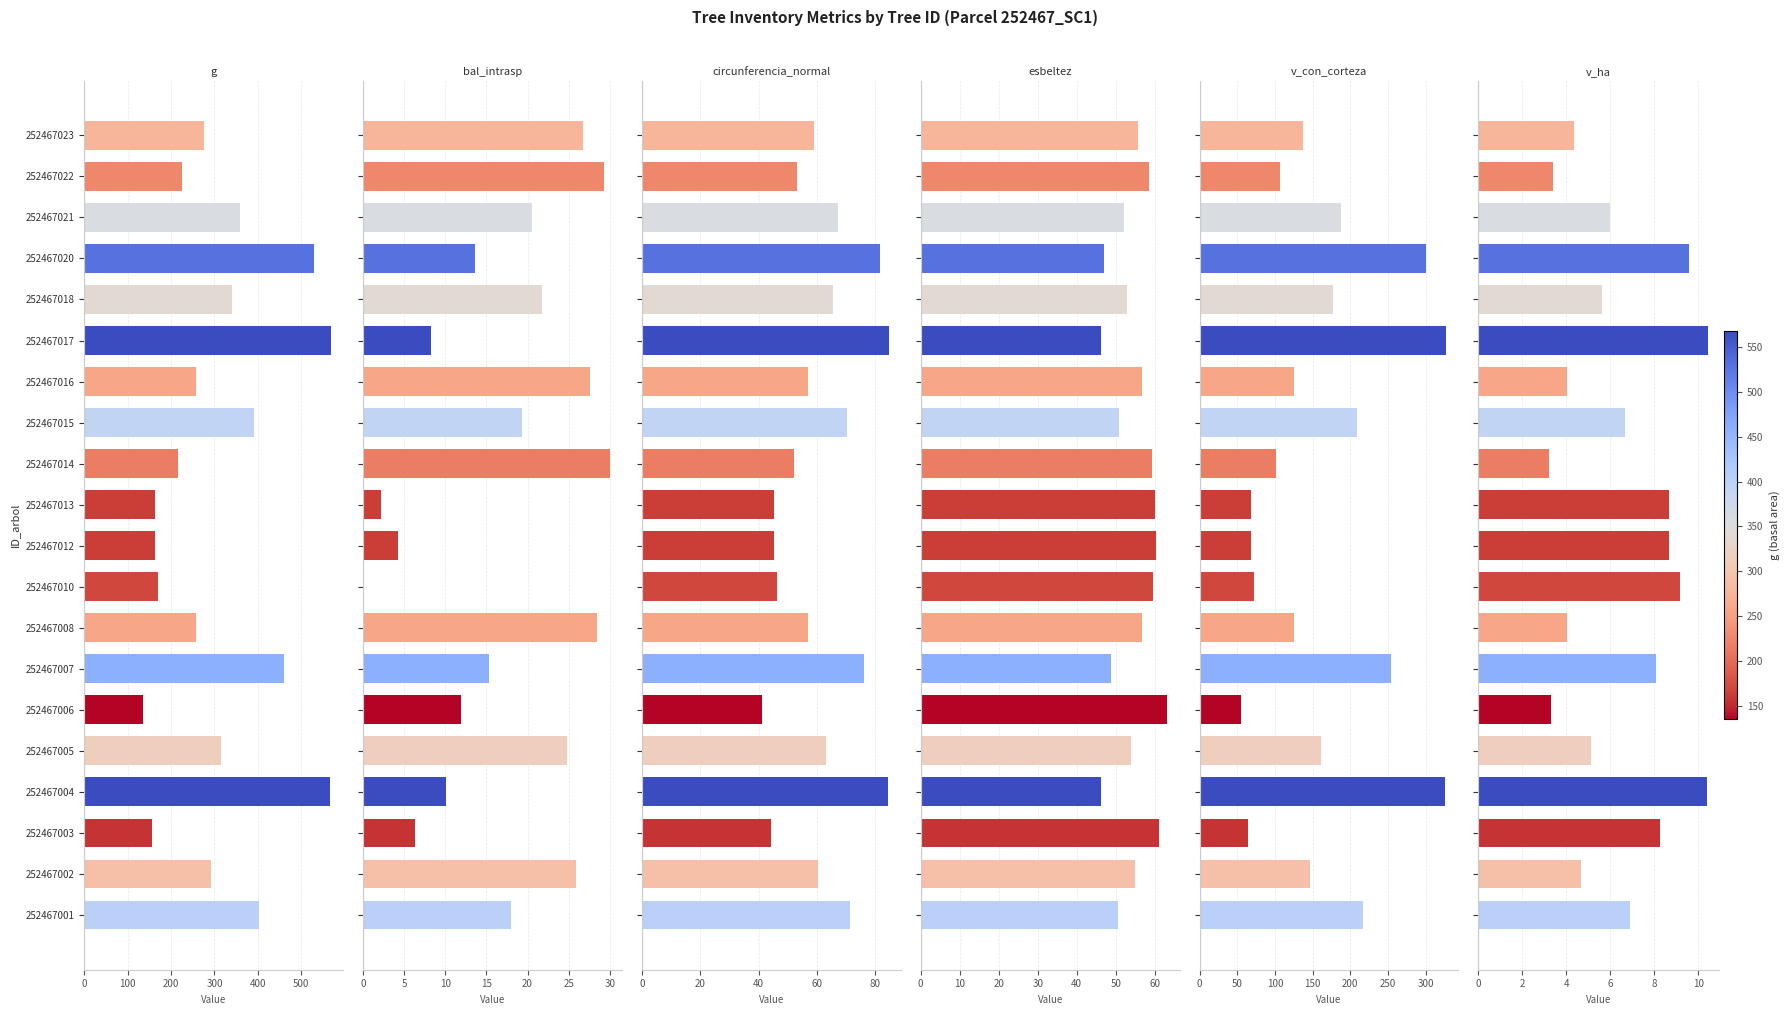

Are the bars grouped side by side (vs. stacked)?

Yes